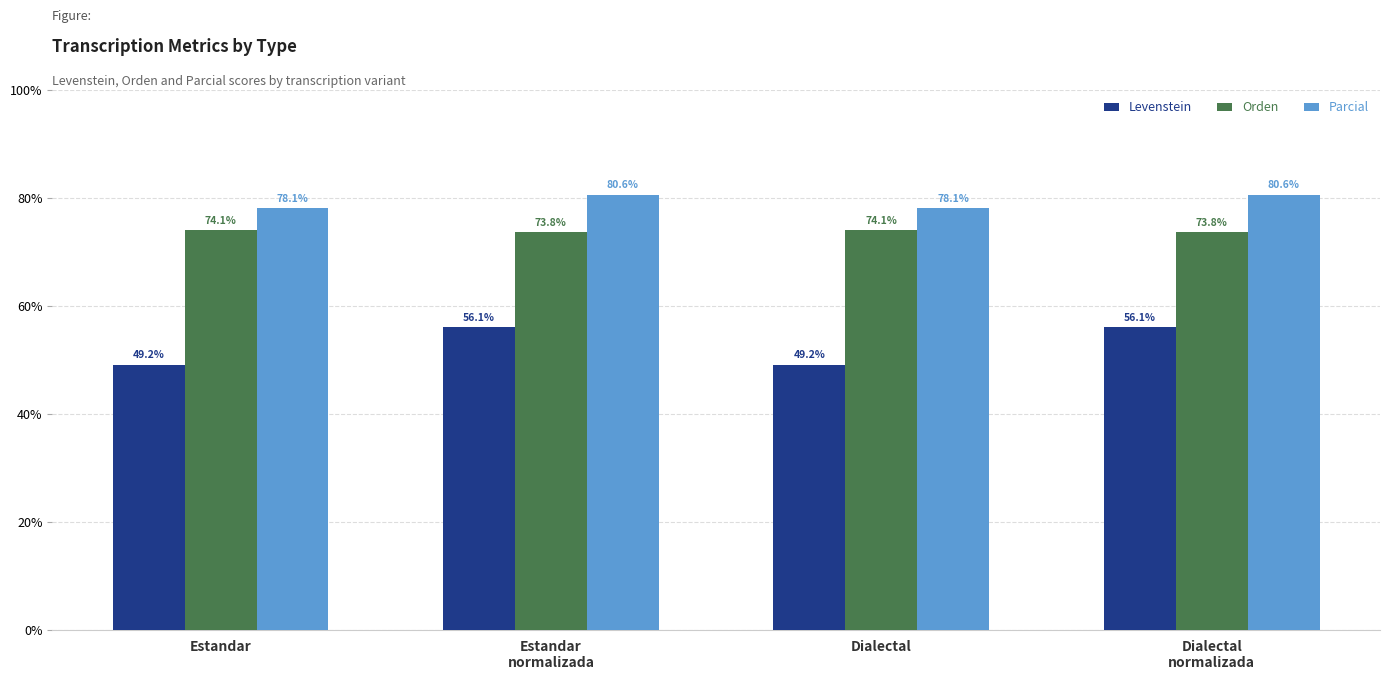

How many values in the Levenstein series exceed 56?

2